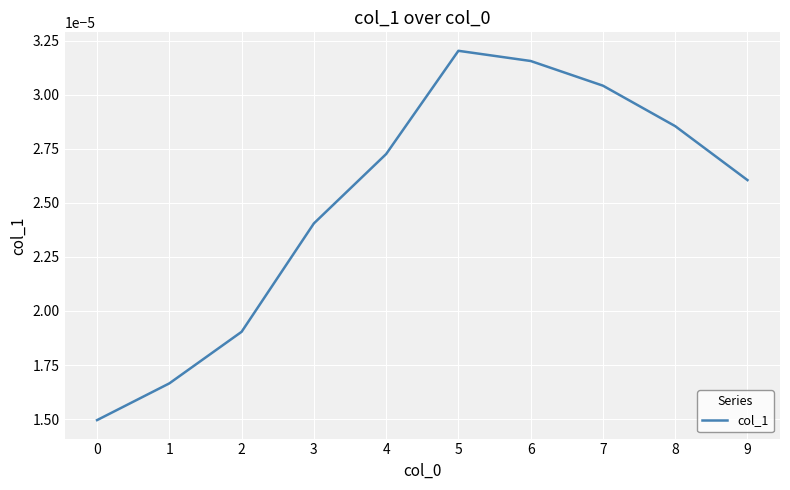

Which category has the highest value across all series?

5